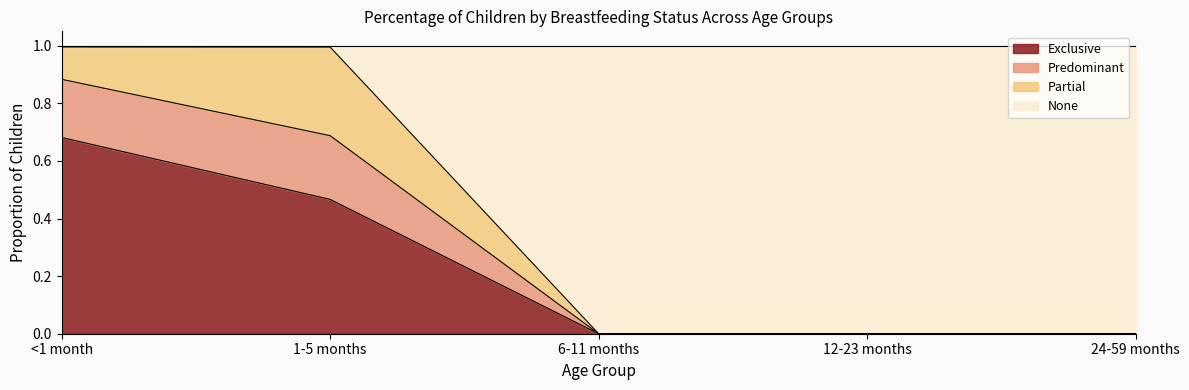

What position from the left is 12-23 months?

4